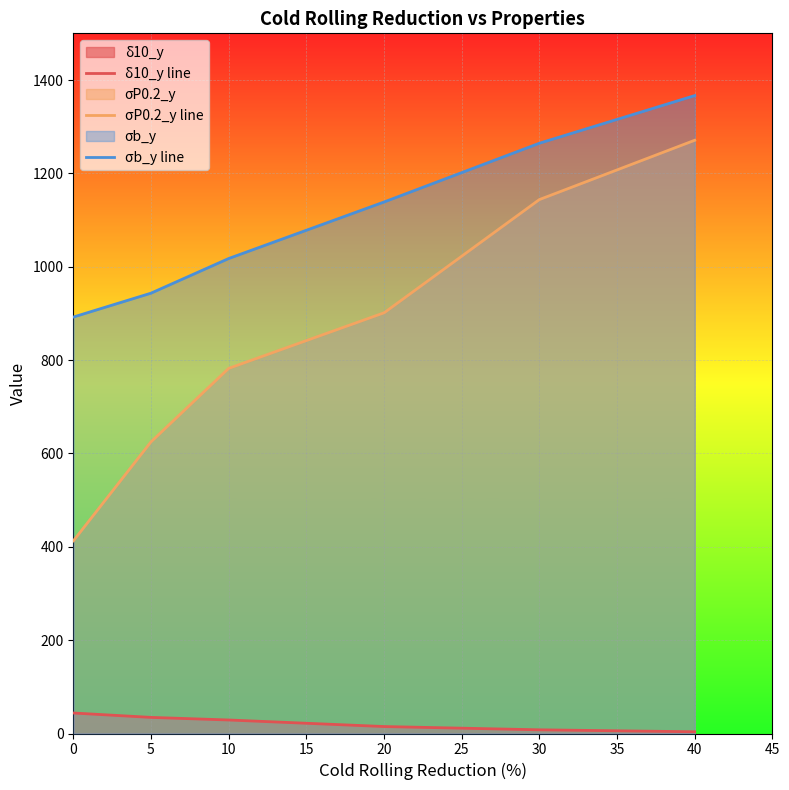

Which series has the largest range (max minus min)?

σP0.2_y line